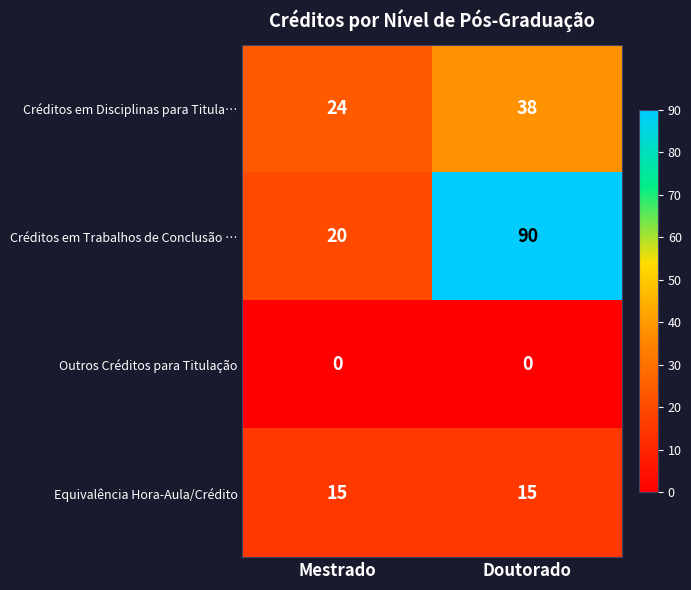

List the labels in order of Créditos em Disciplinas para Titula… value, largest first.

Doutorado, Mestrado